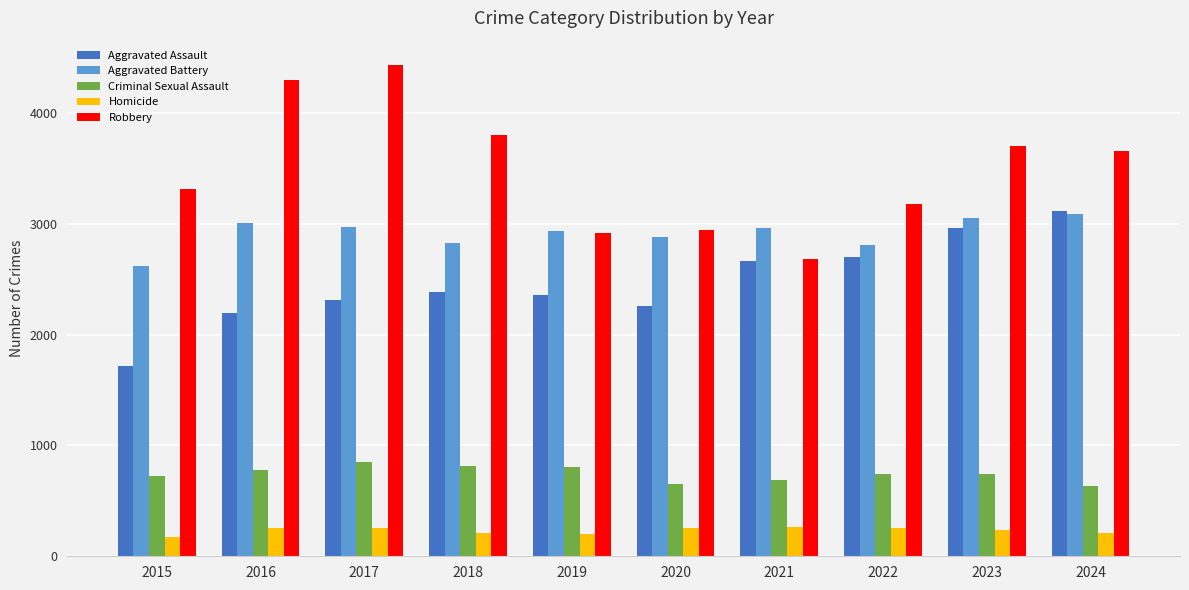

What is the average value of the Aggravated Battery series?

2914